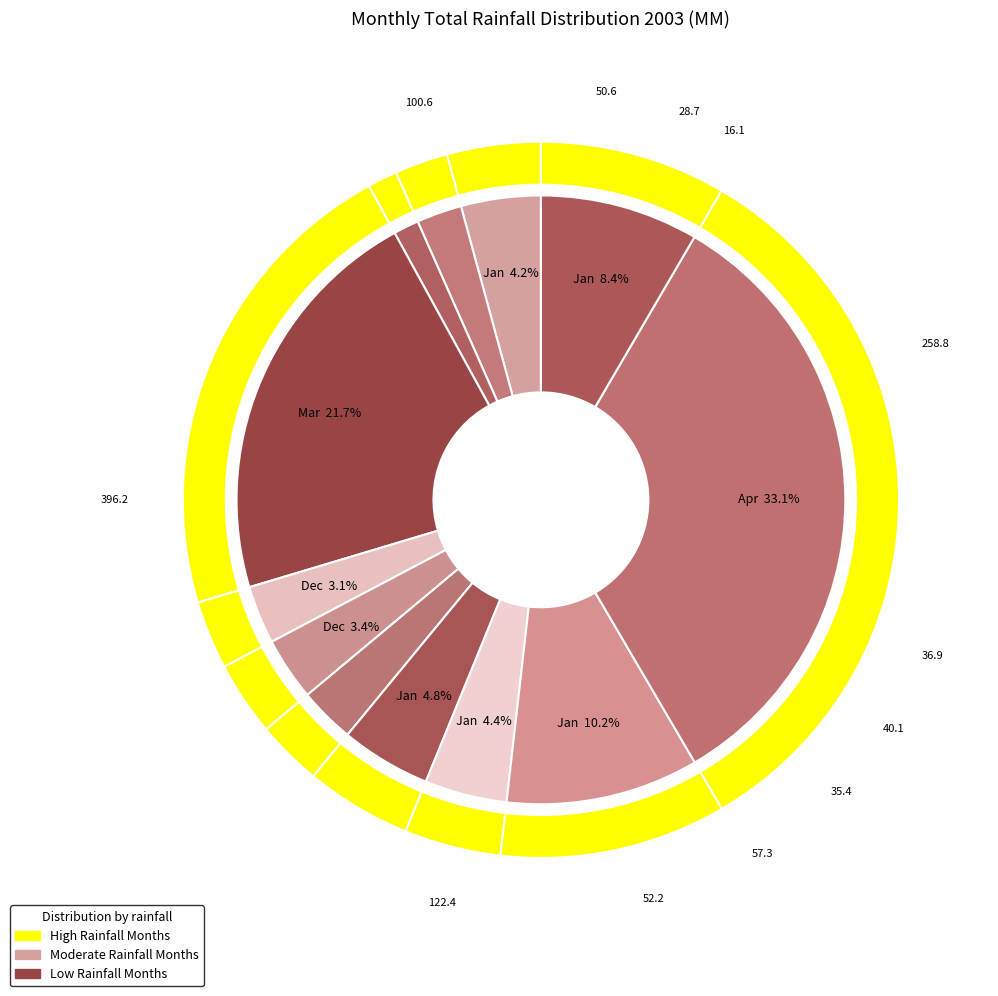

How many segments does this pie chart have?

12